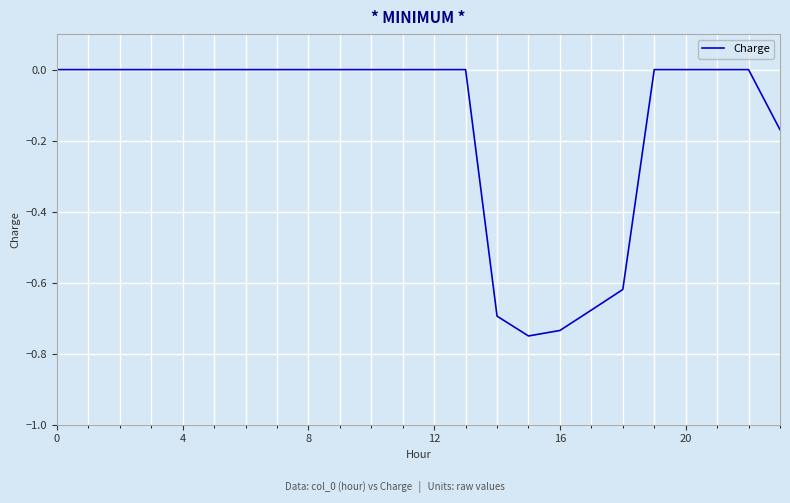

What is the difference between the maximum and minimum values?

0.8